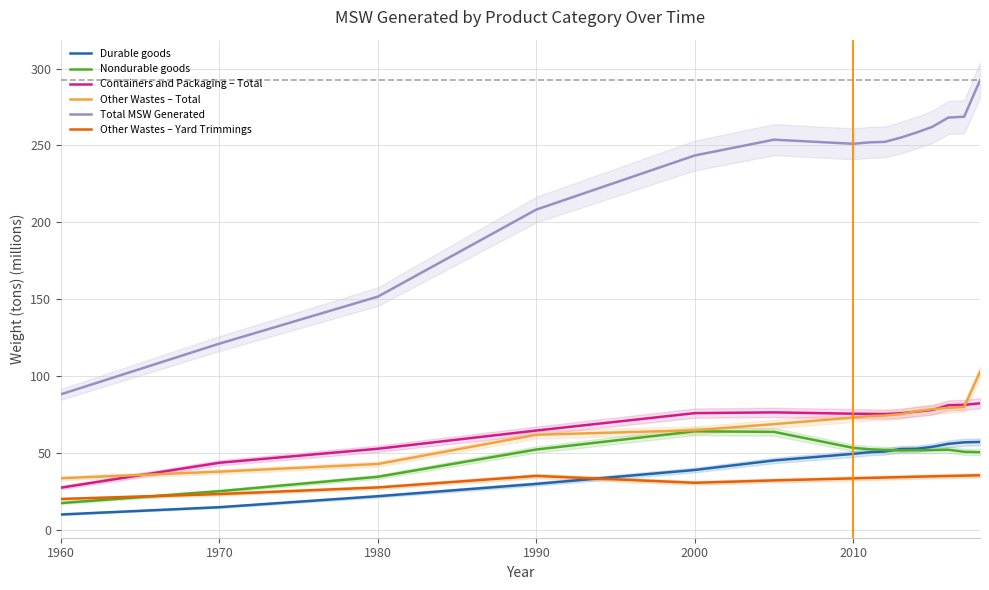

True or false: Durable goods and Total MSW Generated cross at least once.

False